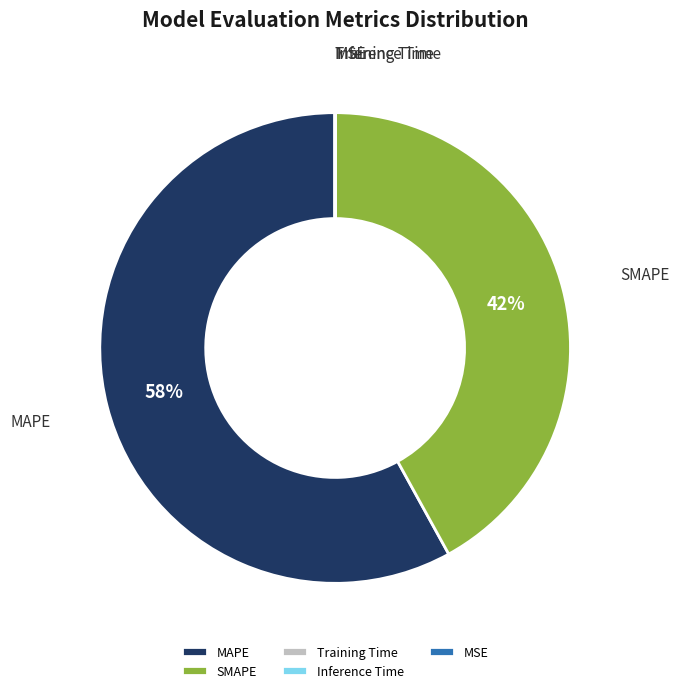

Is the sum of SMAPE and MAPE greater than half?

Yes